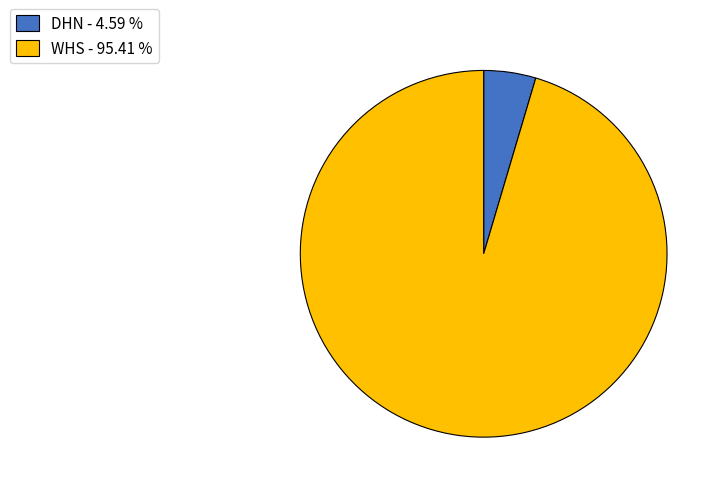

Rank the categories by value from lowest to highest.

DHN, WHS